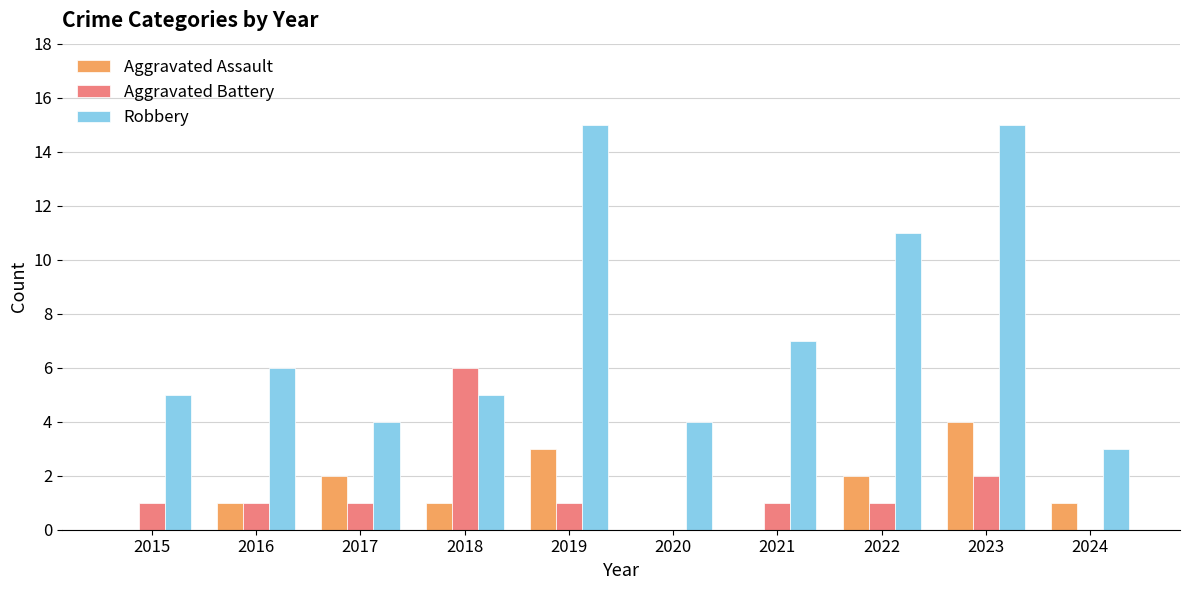

What is the sum of all Aggravated Battery values?

14